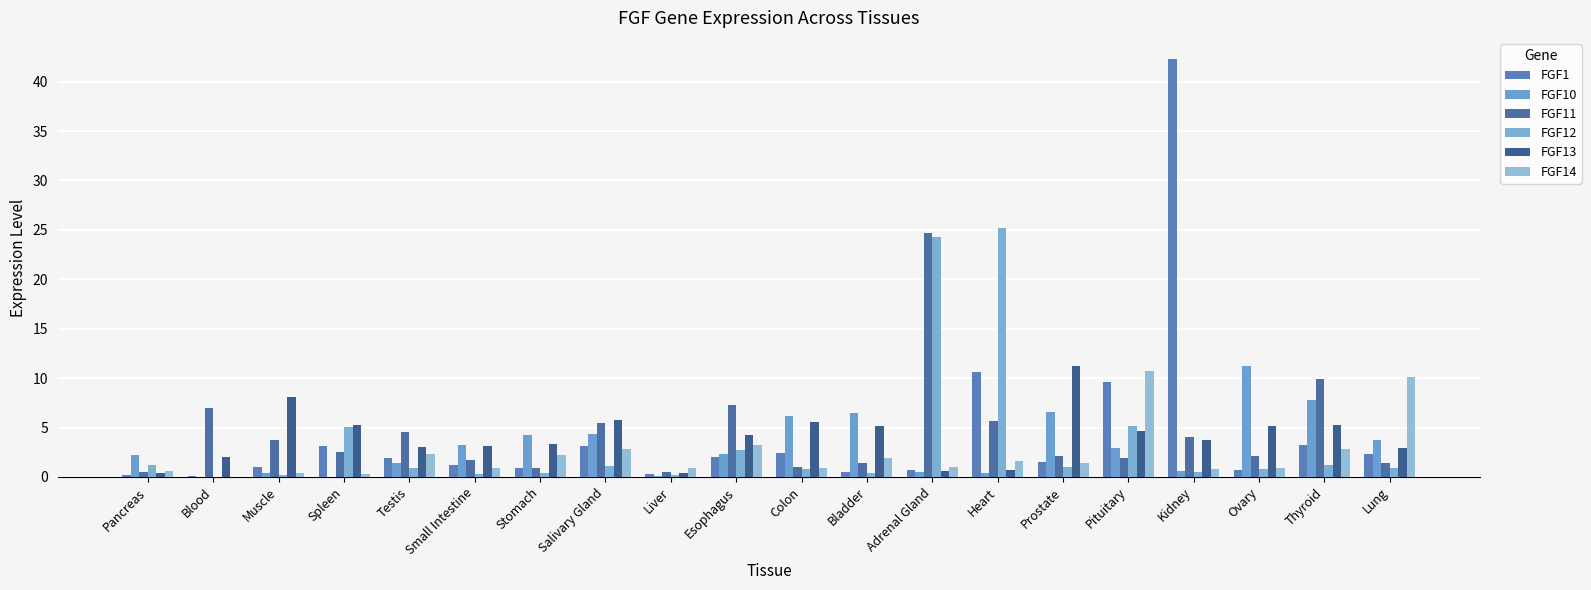

Are the bars horizontal?

No